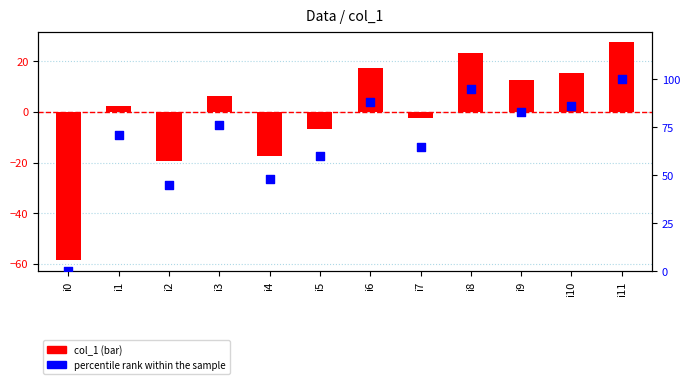

Is the value of percentile rank within the sample at i5 greater than the value of col_1 at i4?

Yes